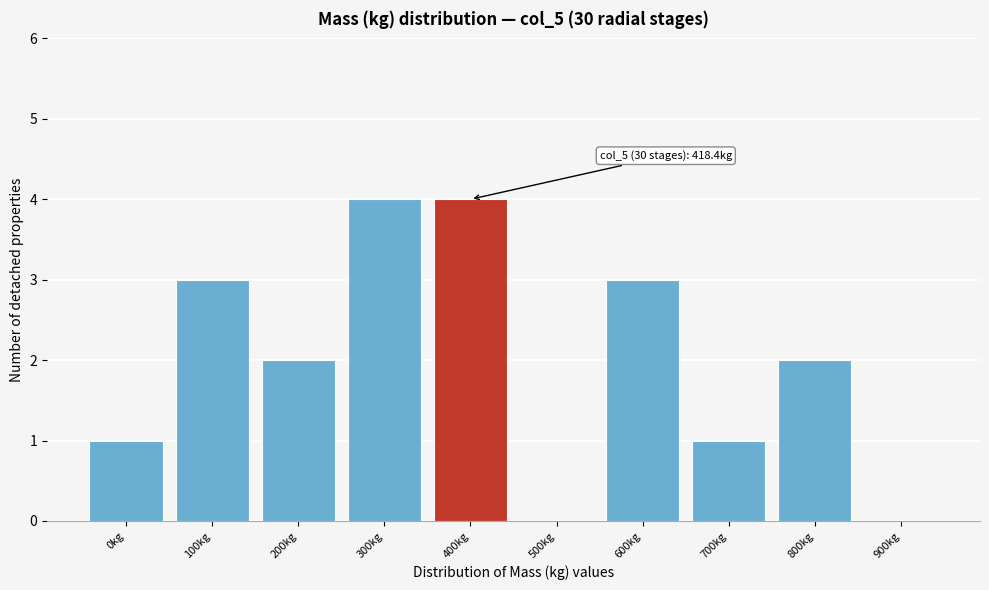

Reading left to right, what are all the values shown in this chart?

0kg=1	100kg=3	200kg=2	300kg=4	400kg=4	500kg=0	600kg=3	700kg=1	800kg=2	900kg=0